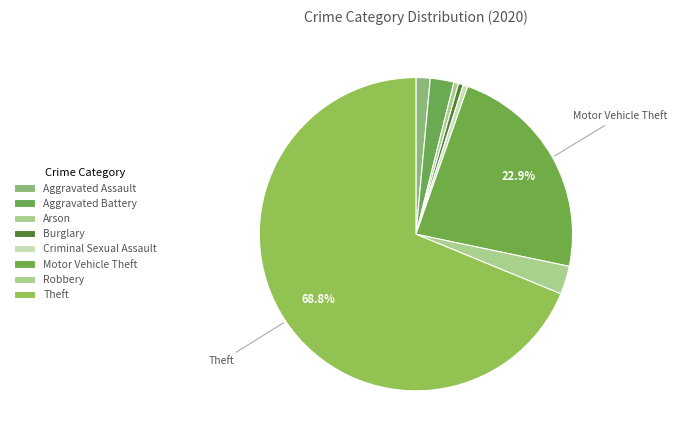

Count the number of slices in the pie.

8